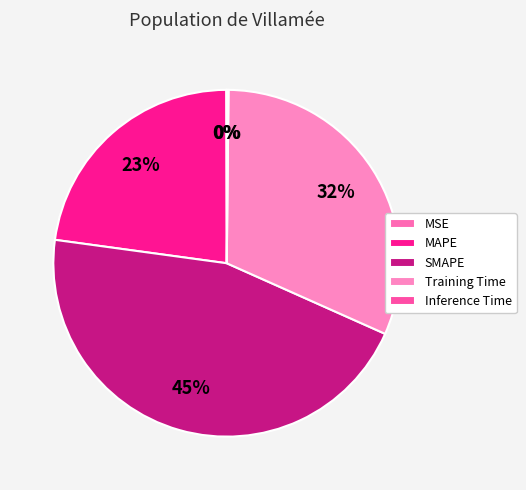

What portion of the pie excludes Inference Time?

99.8%